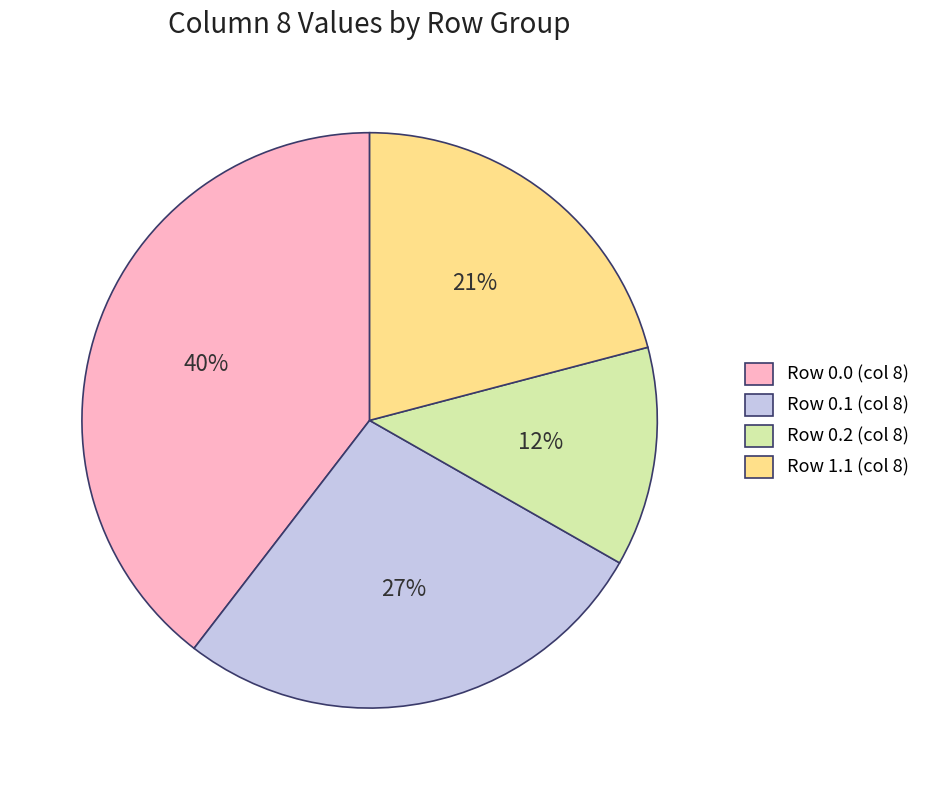

Is there any slice that represents more than half of the pie?

No